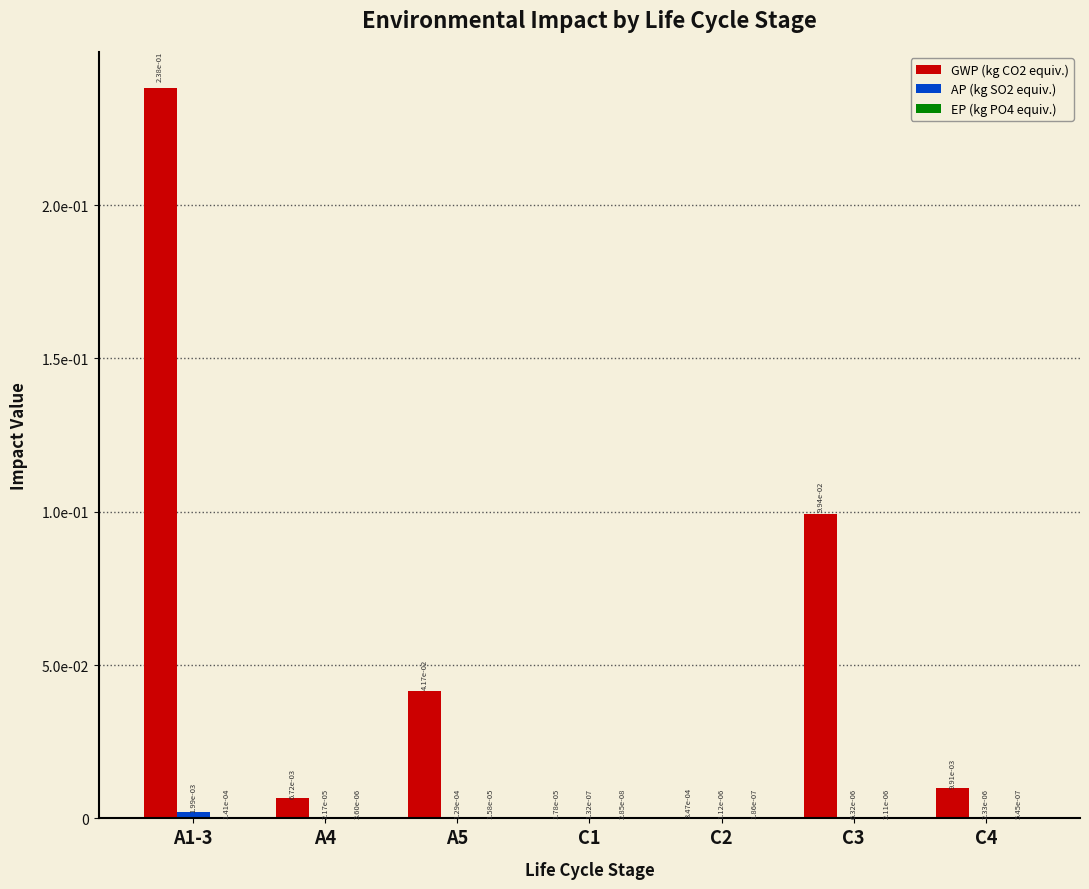

Reading left to right, transcribe all the data shown in this chart.

GWP (kg CO2 equiv.): A1-3=0.2	A4=0.0	A5=0.0	C1=0.0	C2=0.0	C3=0.1	C4=0.0
AP (kg SO2 equiv.): A1-3=0.0	A4=0.0	A5=0.0	C1=0.0	C2=0.0	C3=0.0	C4=0.0
EP (kg PO4 equiv.): A1-3=0.0	A4=0.0	A5=0.0	C1=0.0	C2=0.0	C3=0.0	C4=0.0